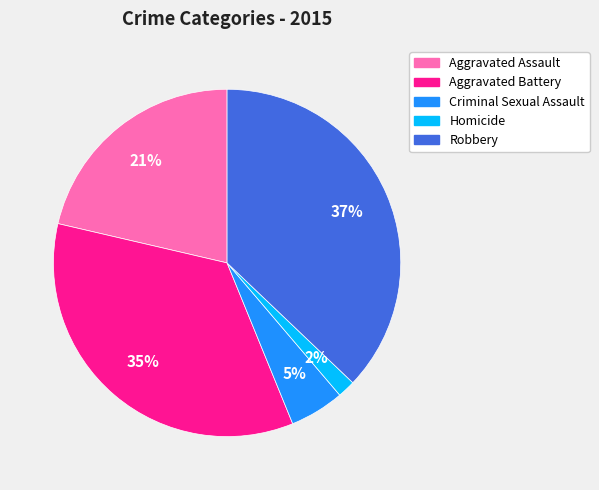

Is the sum of Aggravated Assault and Robbery greater than half?

Yes